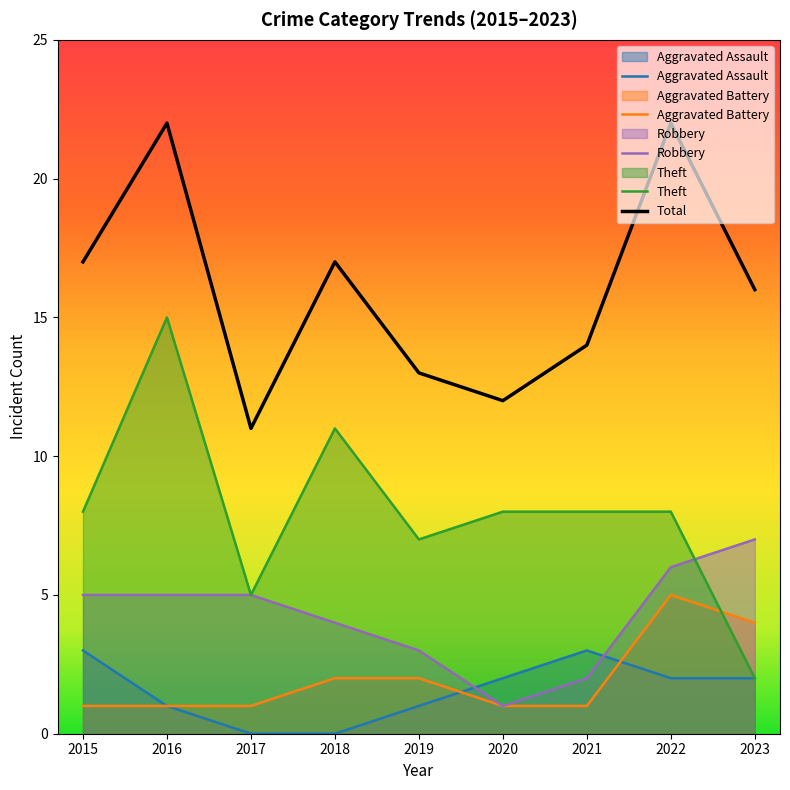

How many series are shown in this chart?

5